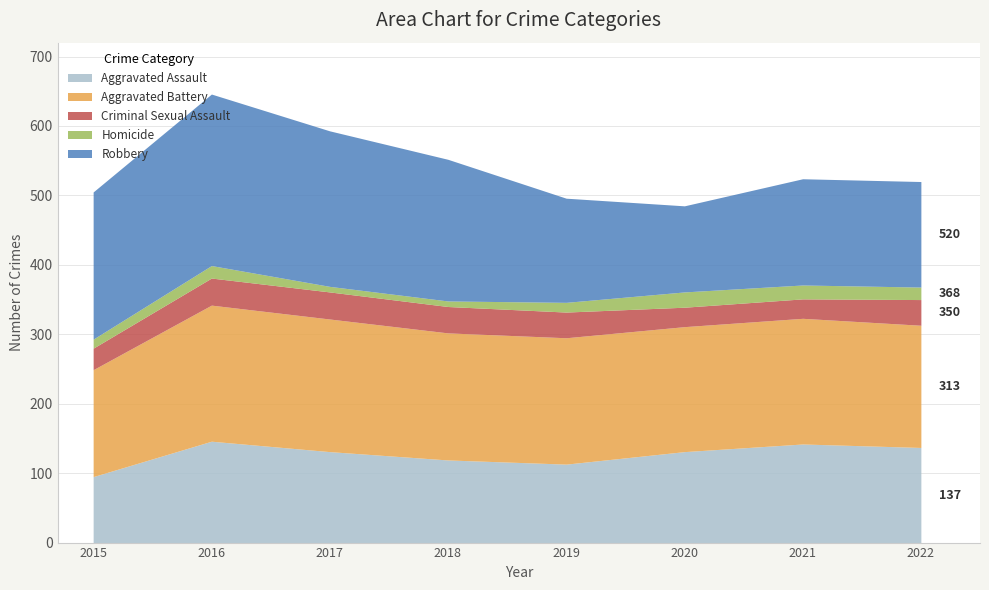

True or false: Criminal Sexual Assault has more than 0 interior local peaks.

False